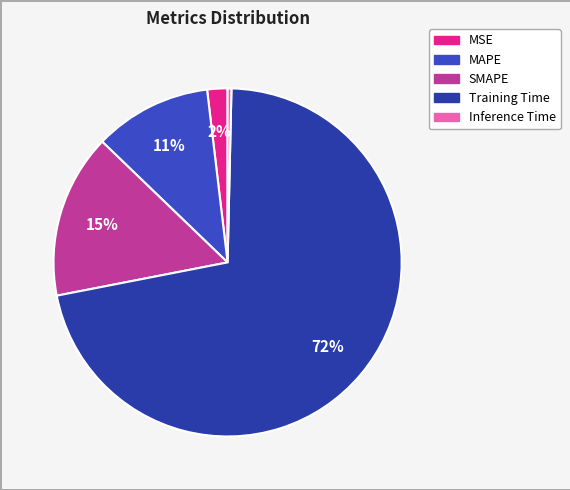

True or false: Inference Time accounts for 9% of the total.

False